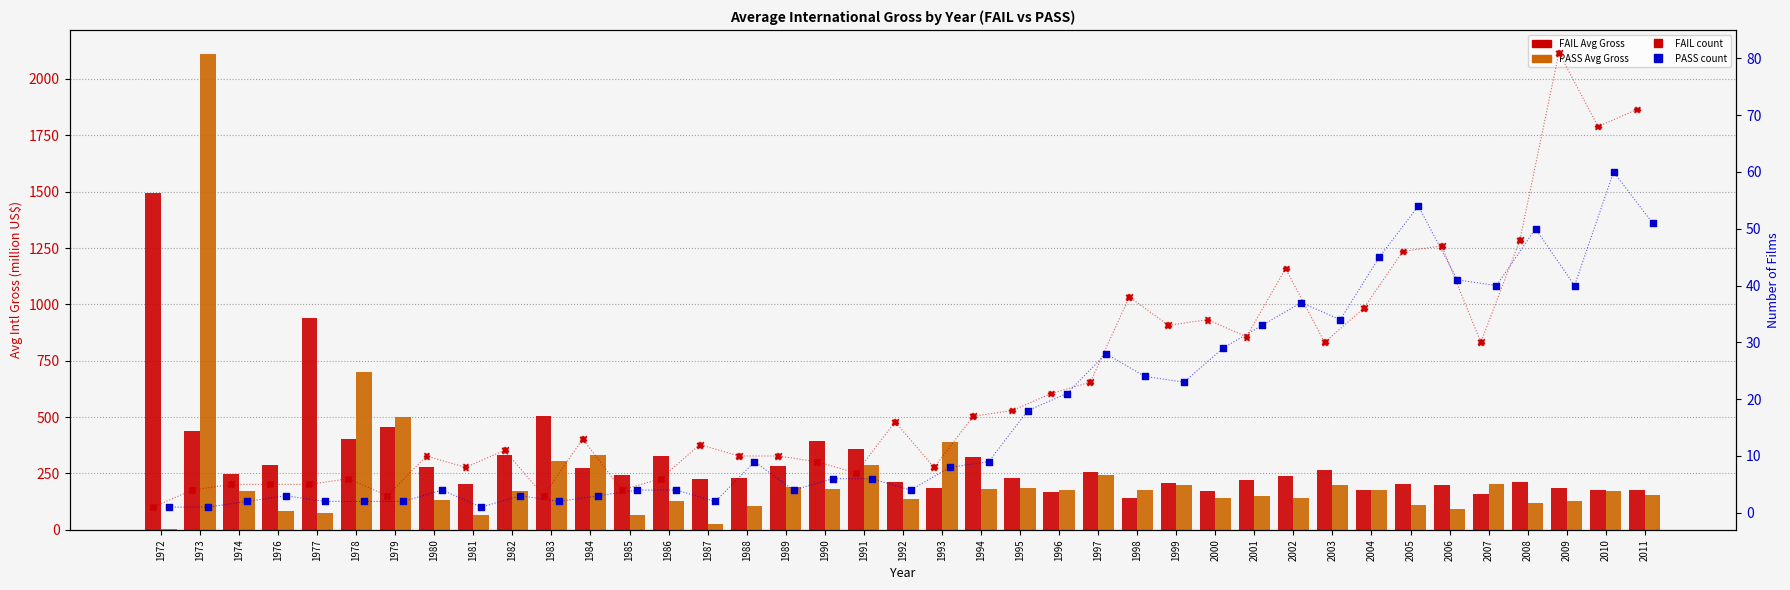

Which series reaches the minimum Y coordinate?

FAIL count